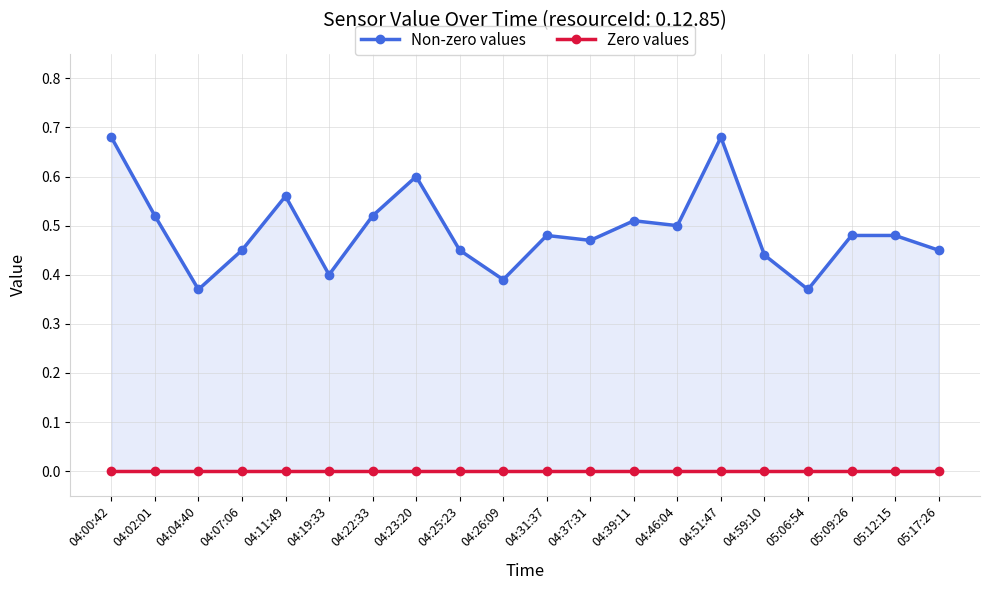

Which series has the largest total across all categories?

Non-zero values